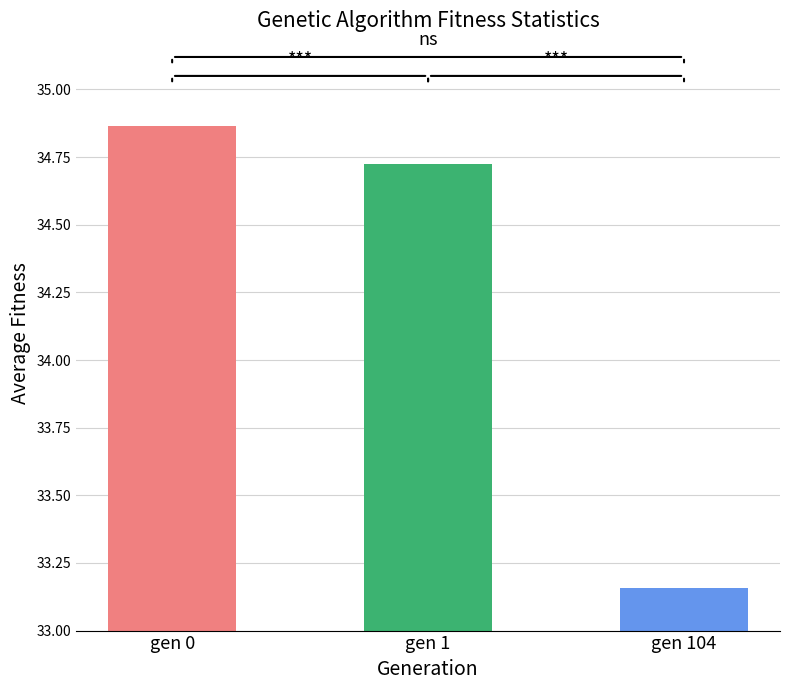

List the labels in order of value, largest first.

gen 0, gen 1, gen 104